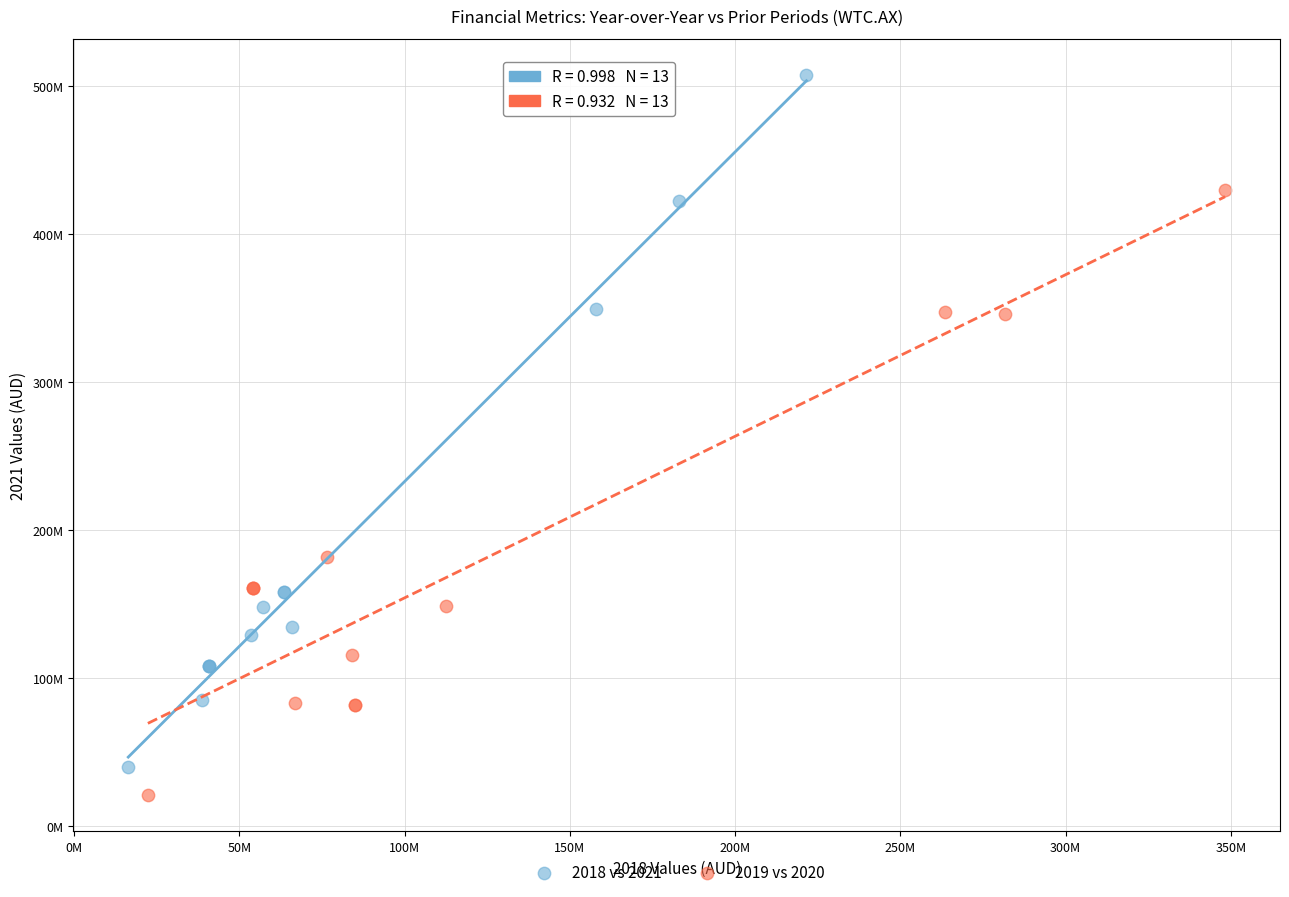

Which series has the largest Y range (max minus min)?

2018 vs 2021